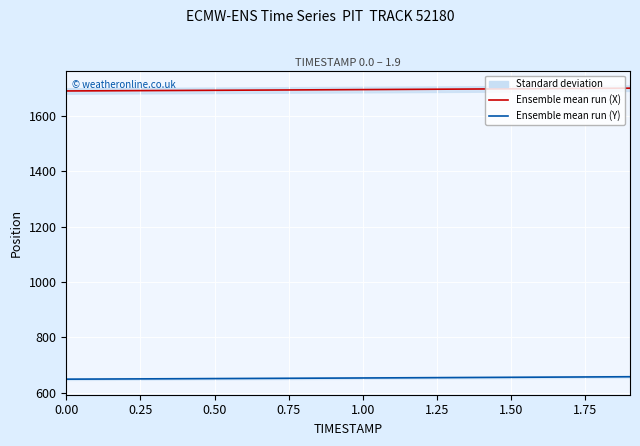

How many data points in Ensemble mean run (X) are less than 1694?

9